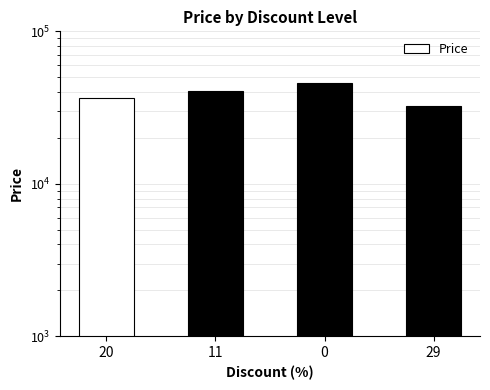

Where is the data nearest to the value 39200?

11